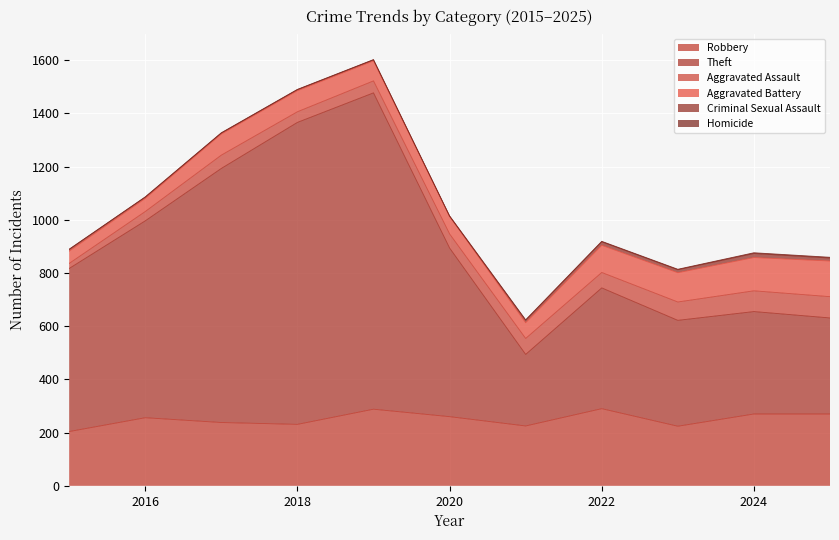

Where is the first local minimum for Robbery?

2018